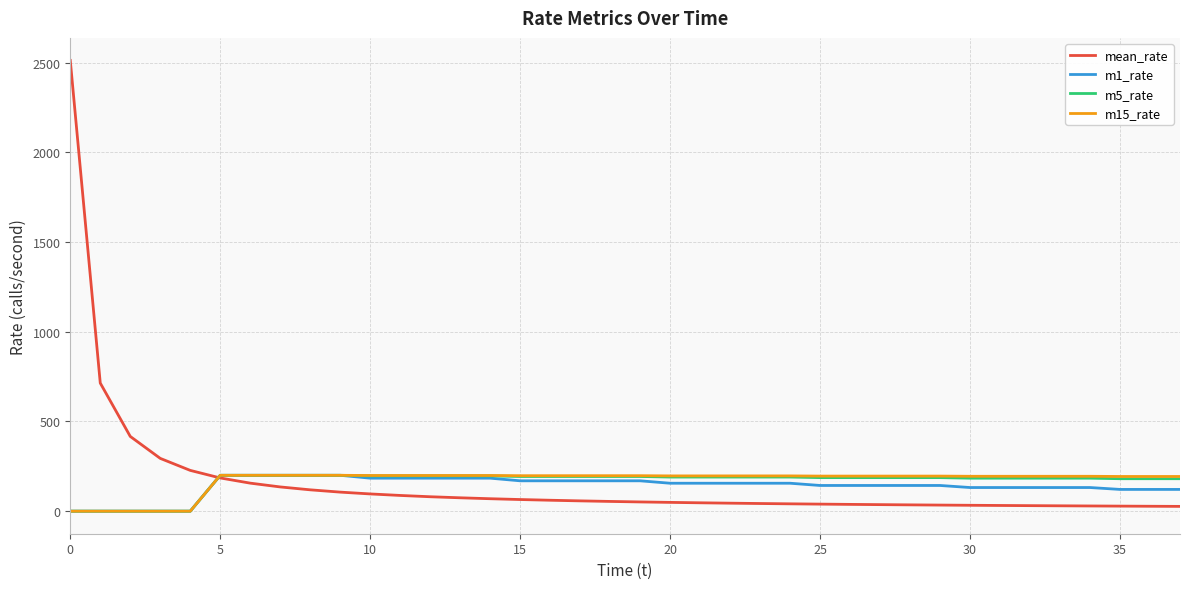

What is the greatest value displayed?

2512.3